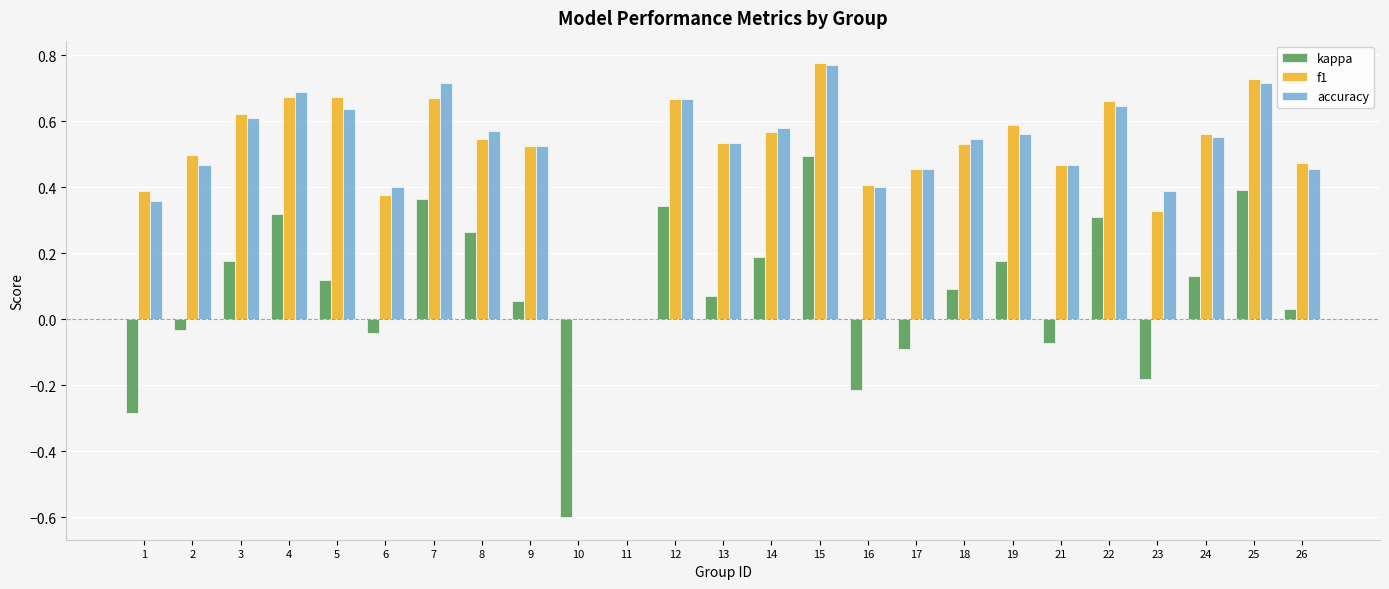

What is the sum of all kappa values?

2.0